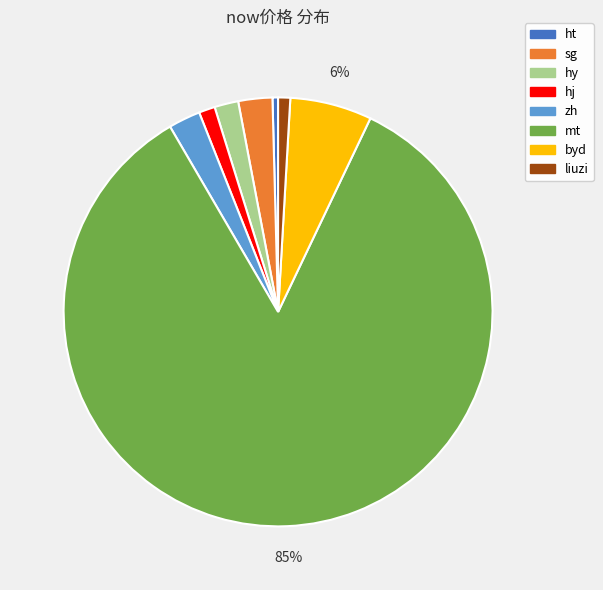

To the nearest percent, what is the difference between the hj and zh slice percentages?

1%